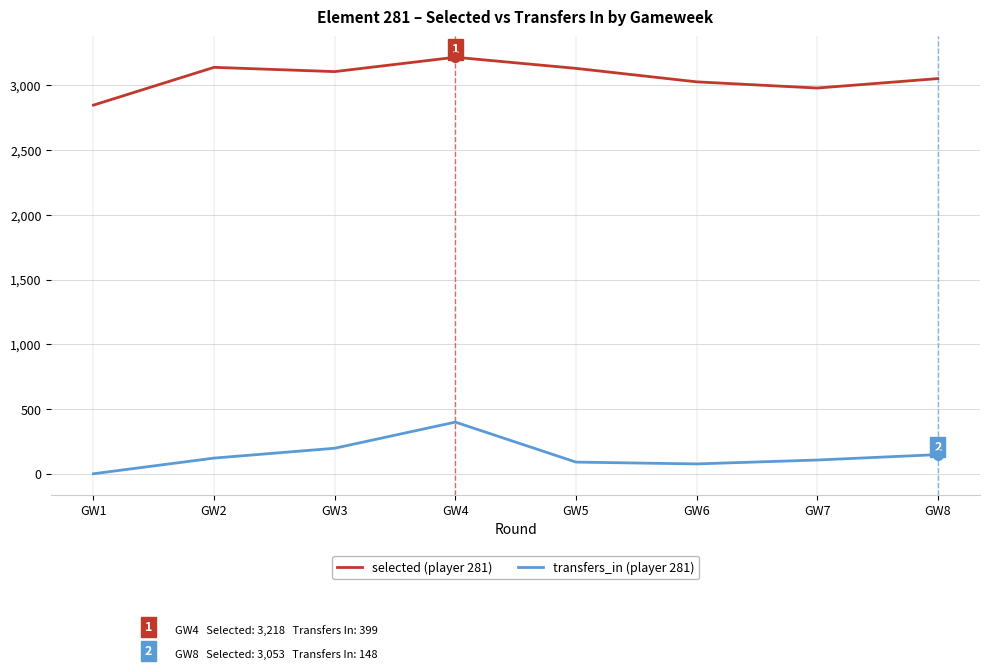

What is the maximum value shown in the chart?

3218